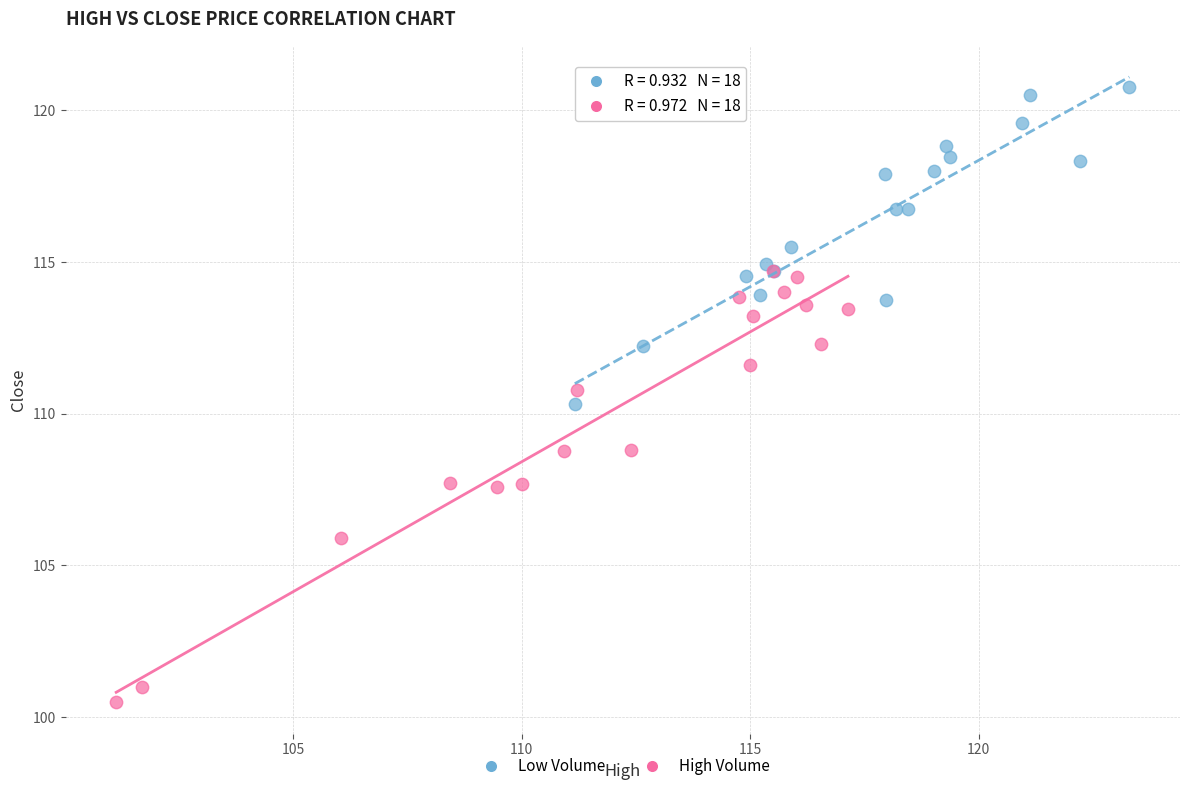

Which series reaches the maximum Y coordinate?

Low Volume